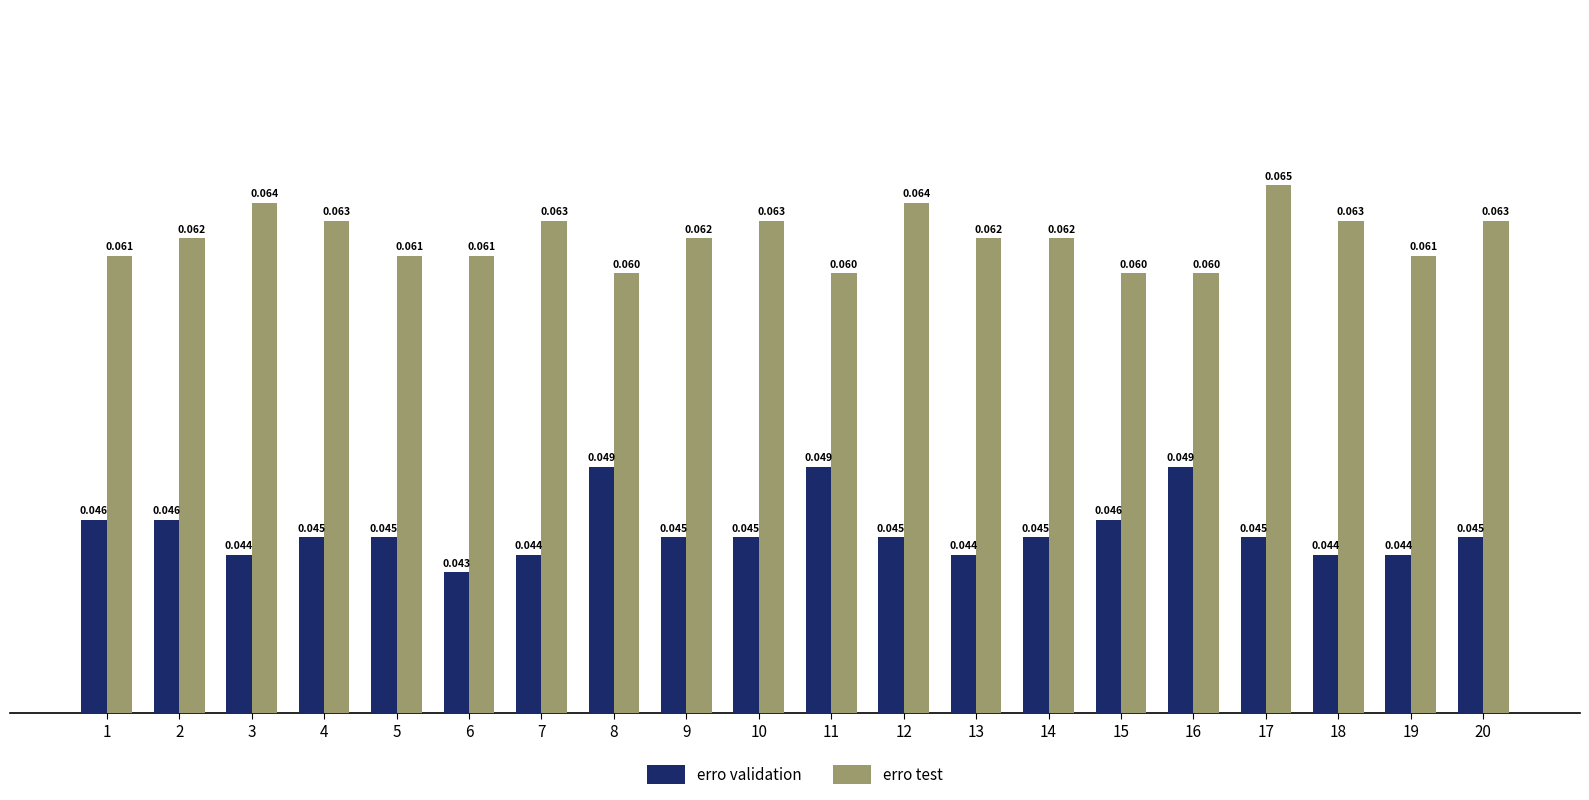

How many distinct data groups are displayed?

2